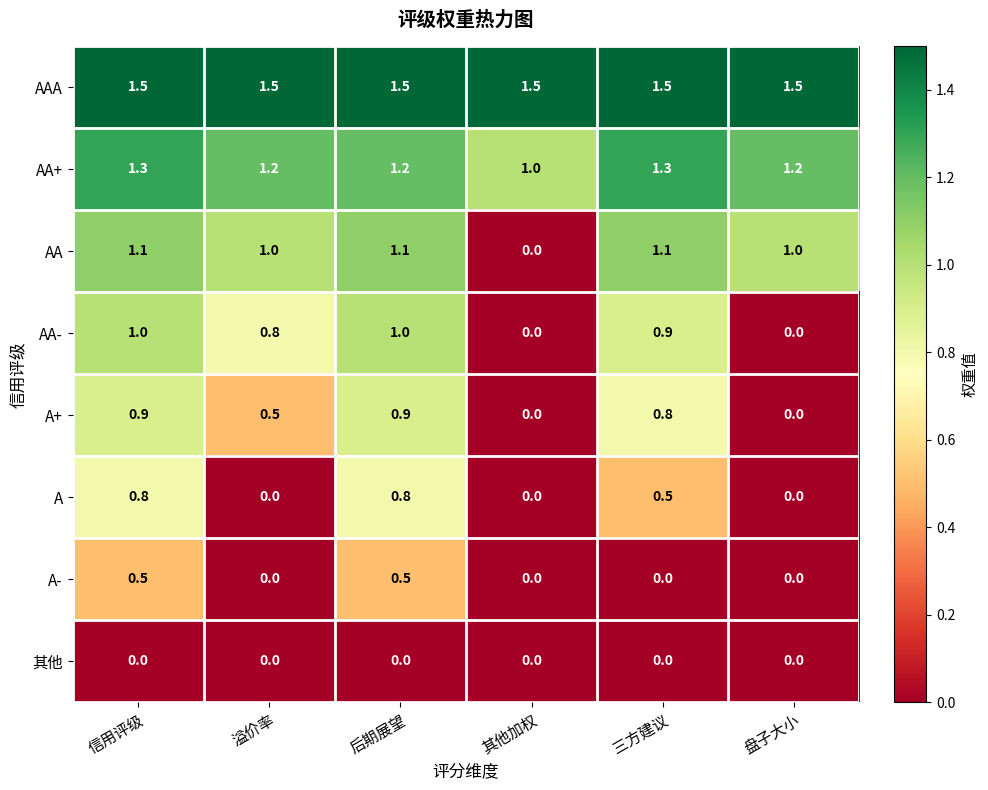

Which series has the widest spread of values?

AA